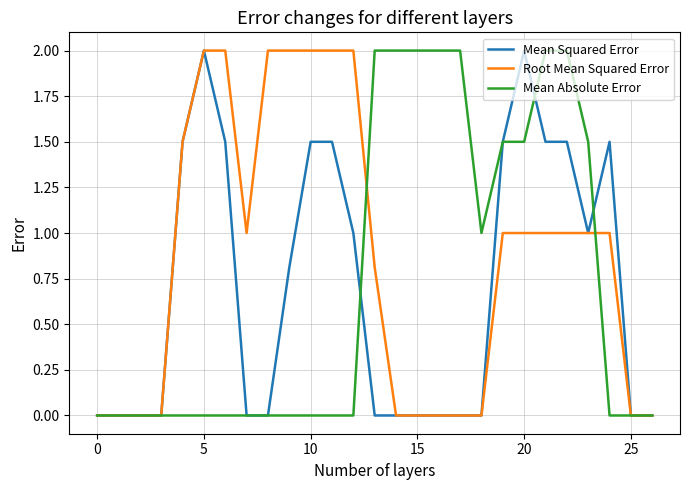

What is the maximum value shown in the chart?

2.0